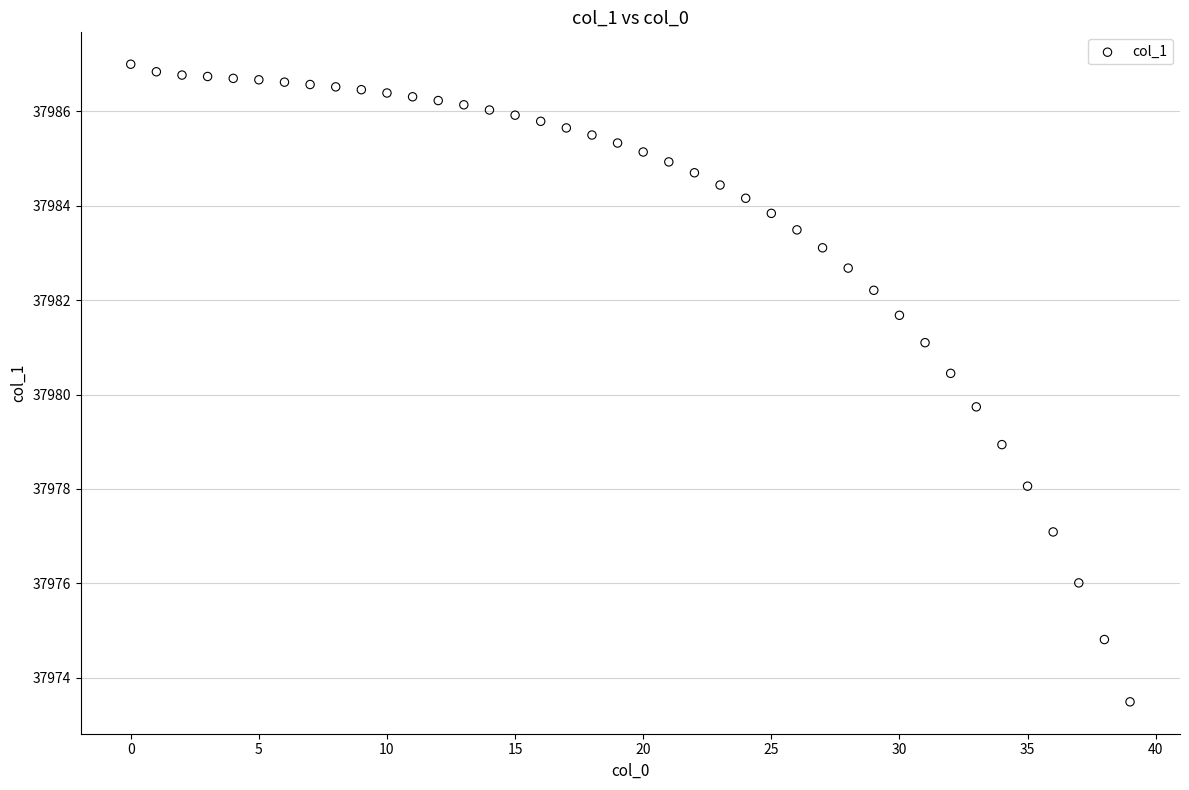

What Y value in the scatter plot is closest to 37980?

37979.7